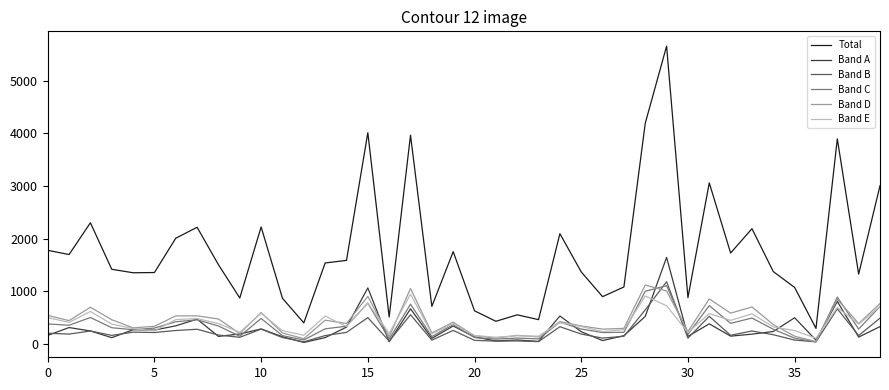

Which series has the largest range (max minus min)?

Total